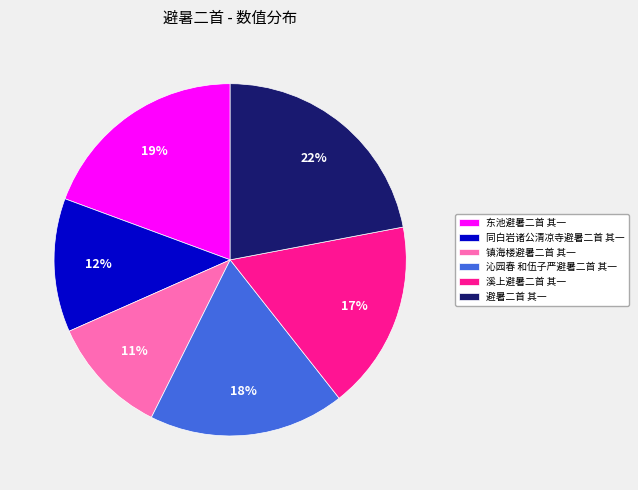

Which slice is the largest?

避暑二首 其一